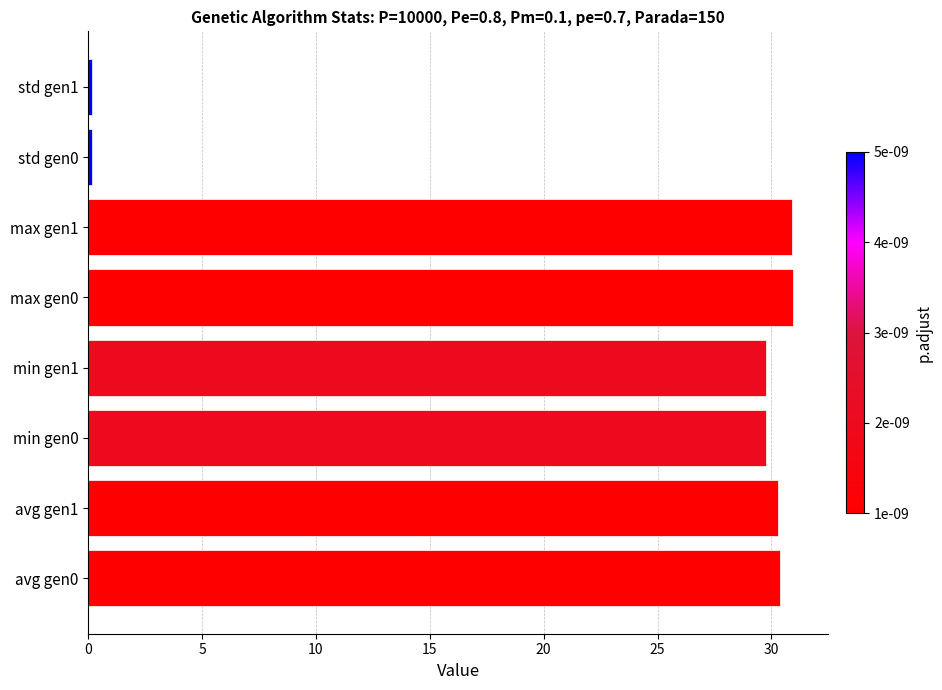

What is the sum of all values?

182.4